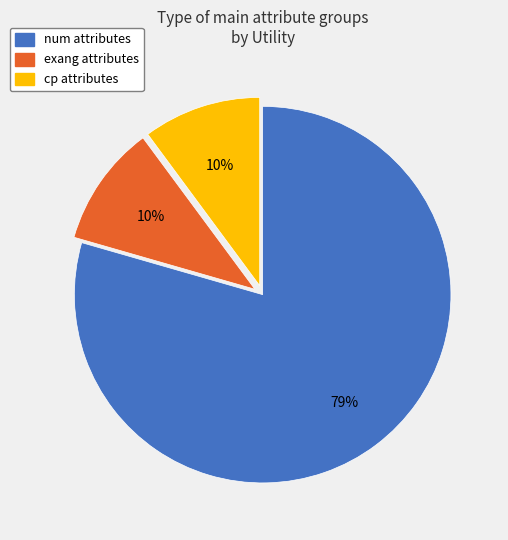

How many segments does this pie chart have?

3